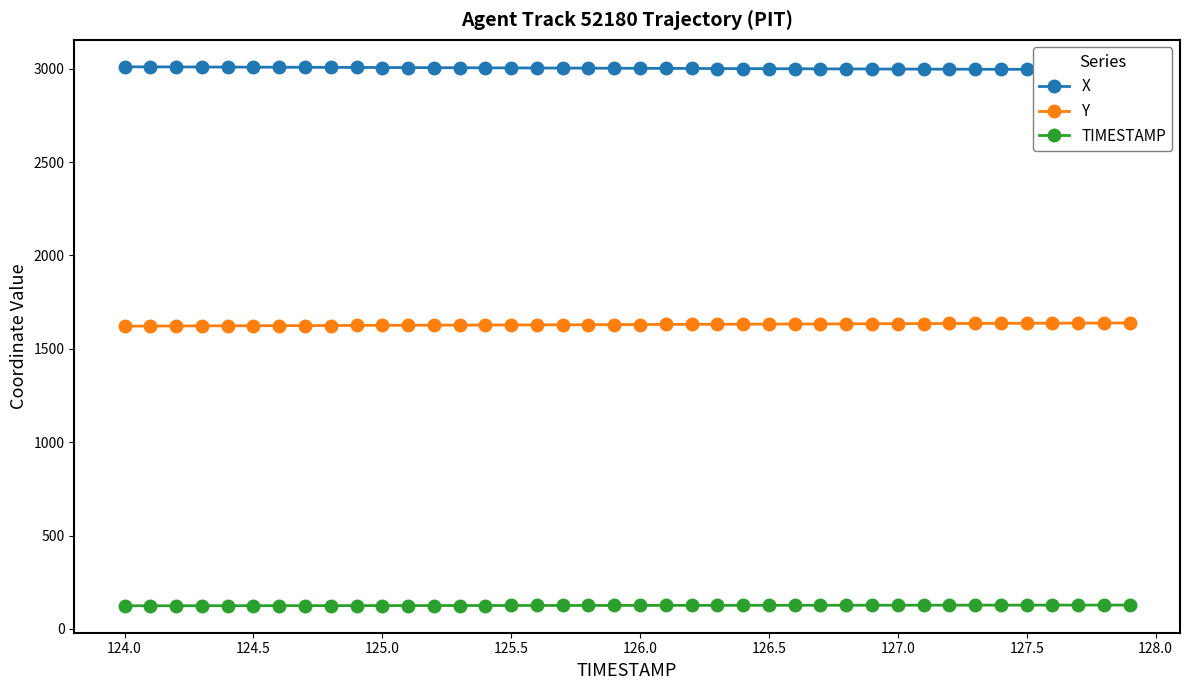

What is the highest value of the Y series?

1638.7